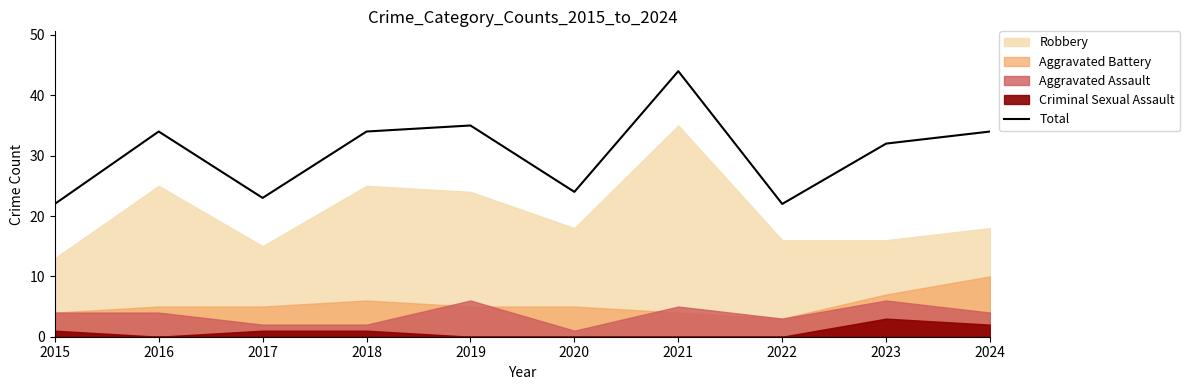

Where is the first local minimum?

2017